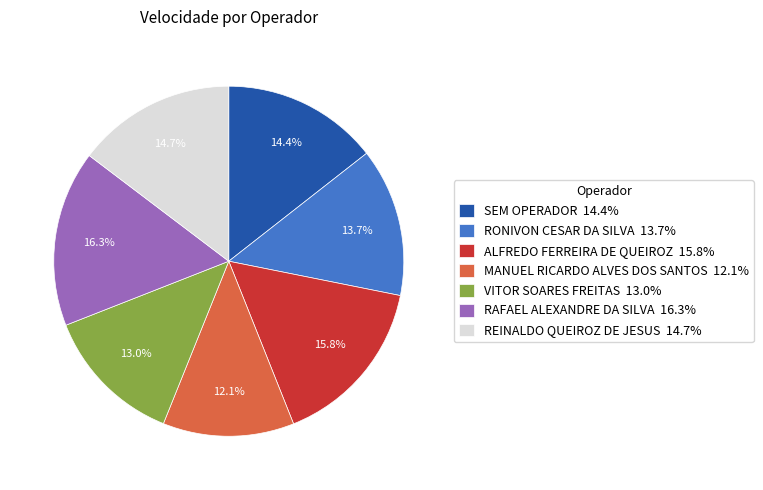

What percentage is NOT represented by ALFREDO FERREIRA DE QUEIROZ 15.8%?

84.2%